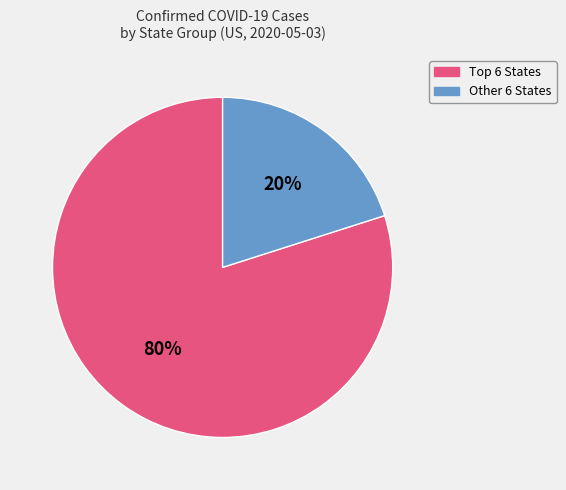

Is there any slice that represents more than half of the pie?

Yes